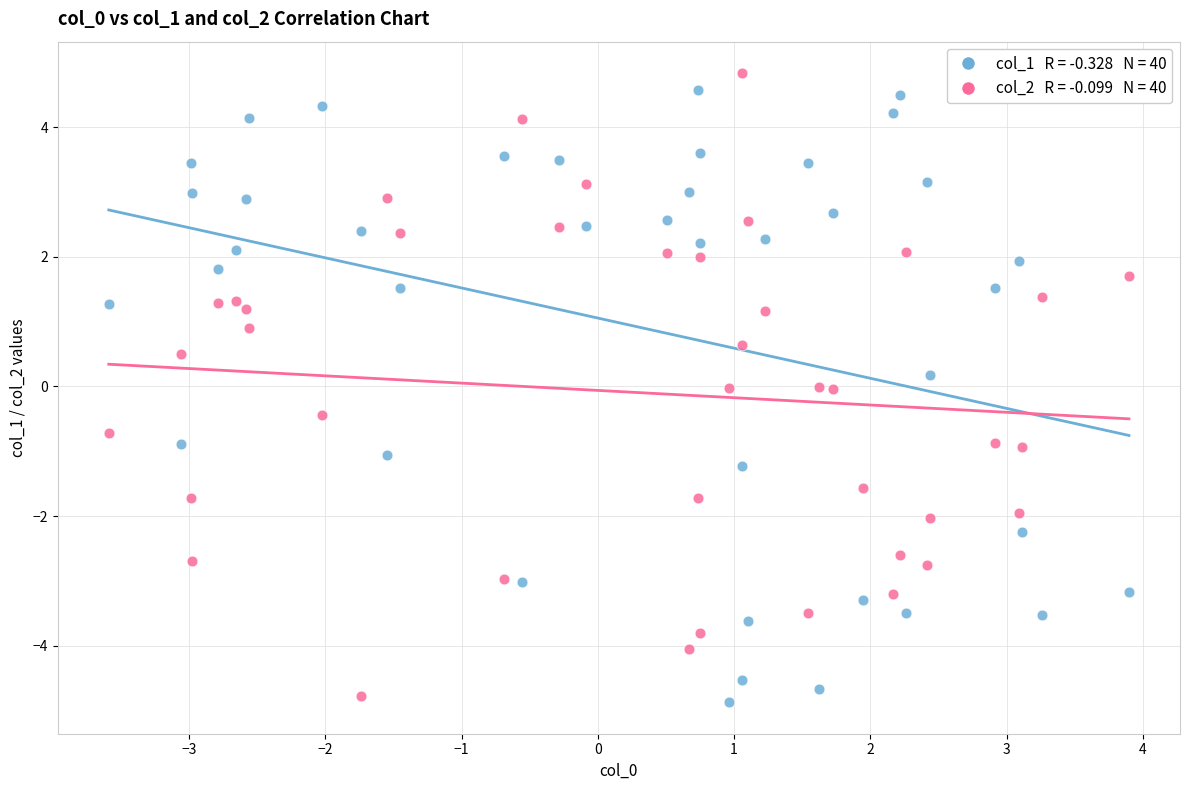

Across all data points, what is the range of Y values (max minus min)?

9.7